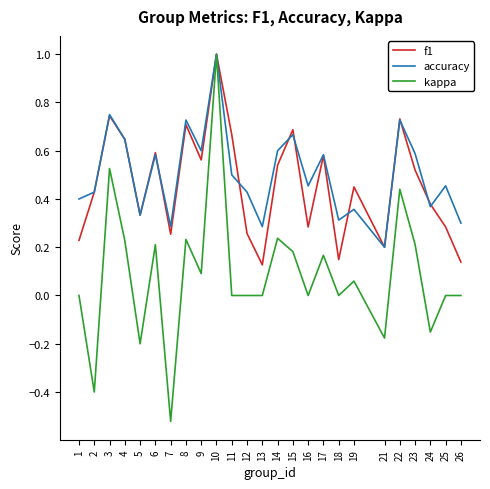

Which category has the highest value across all series?

10